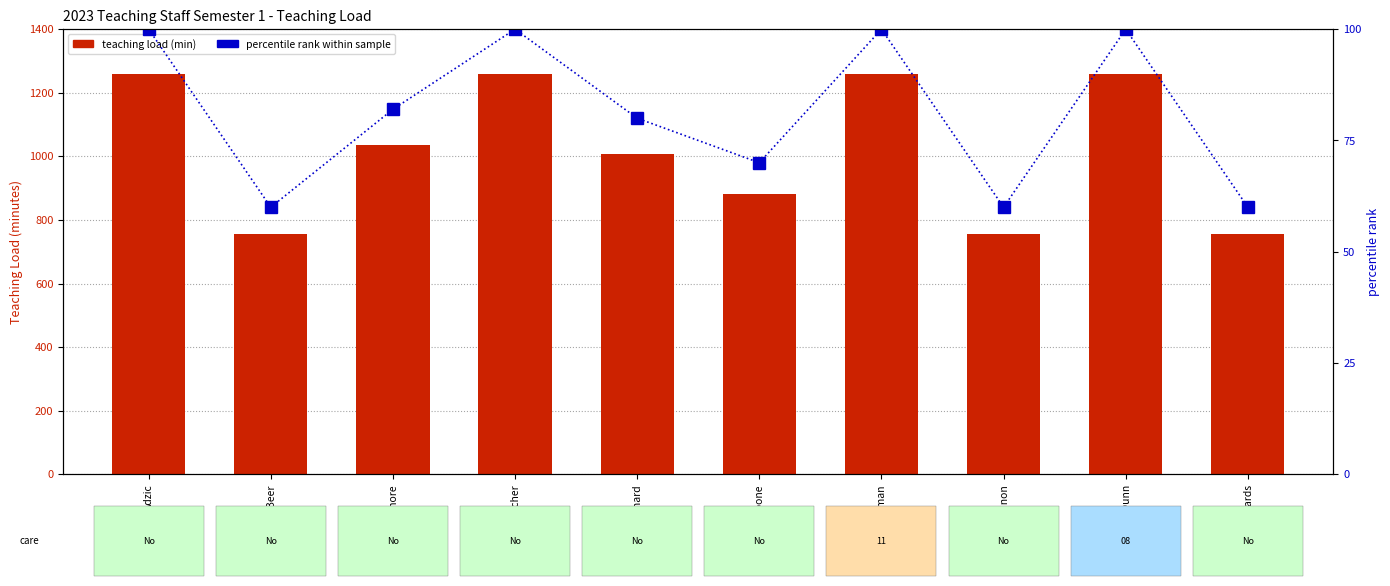

The value of Teaching Load at Blackmore is 1035. True or false?

True